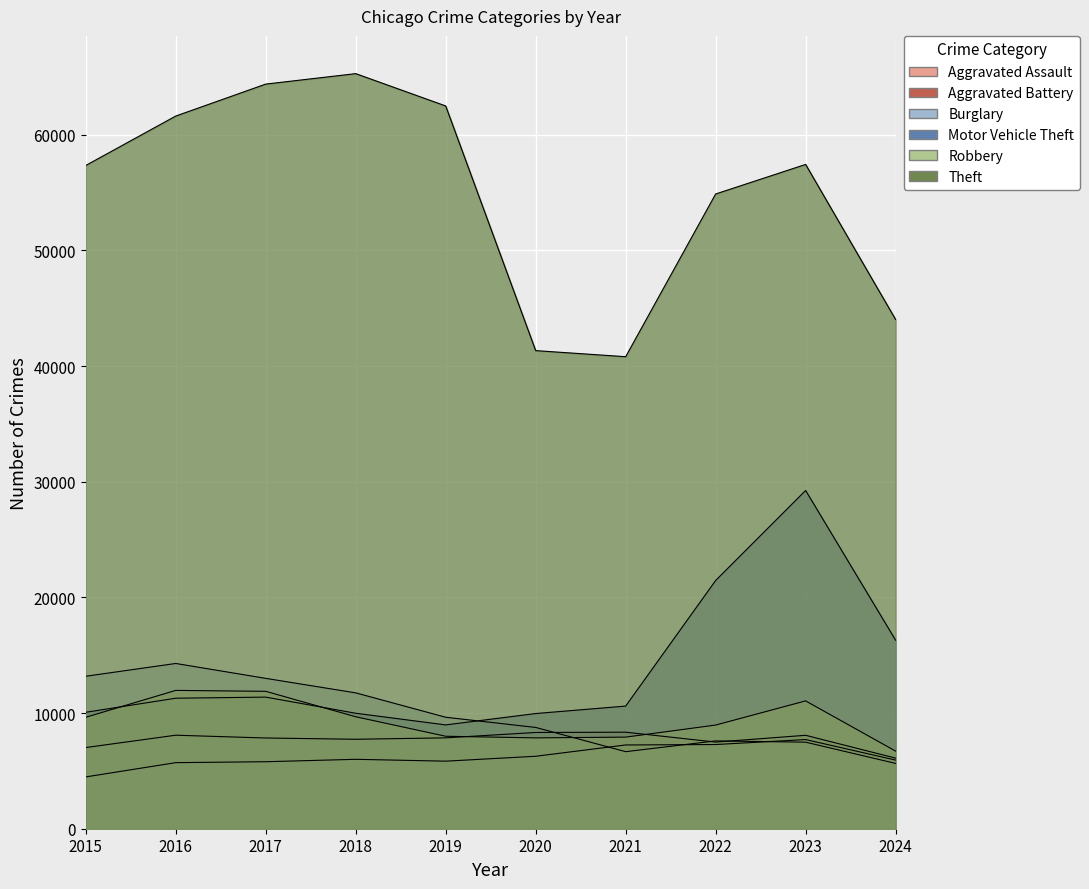

The Burglary series shows 7593 at 2022. True or false?

True